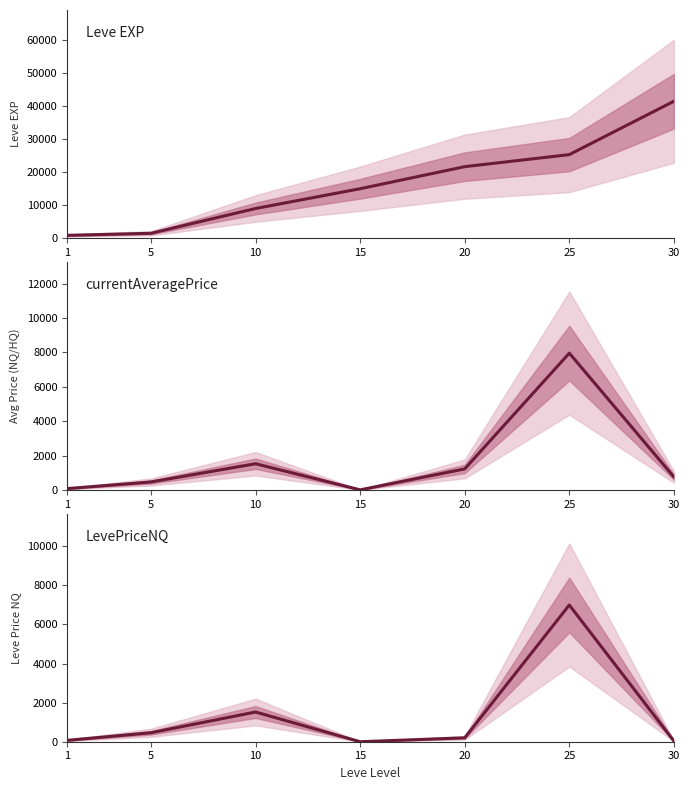

What is the total value across all series at 5?

2339.6